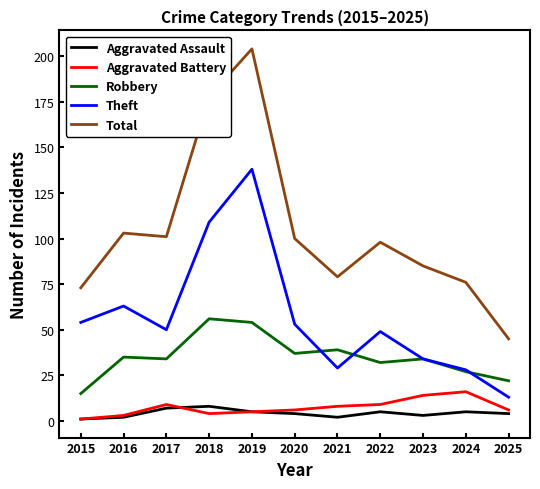

What is the lowest value of the Total series?

45